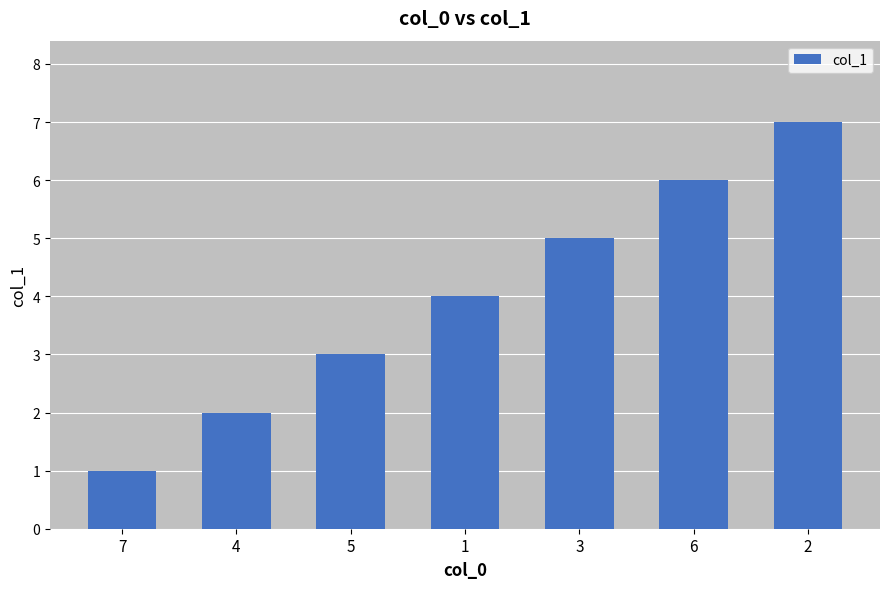

What is the smallest value displayed?

1